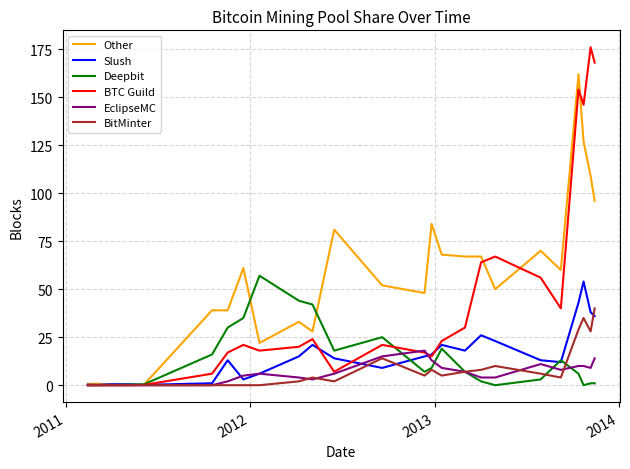

What is the difference between the second highest and second lowest values in the Other series?

126.8